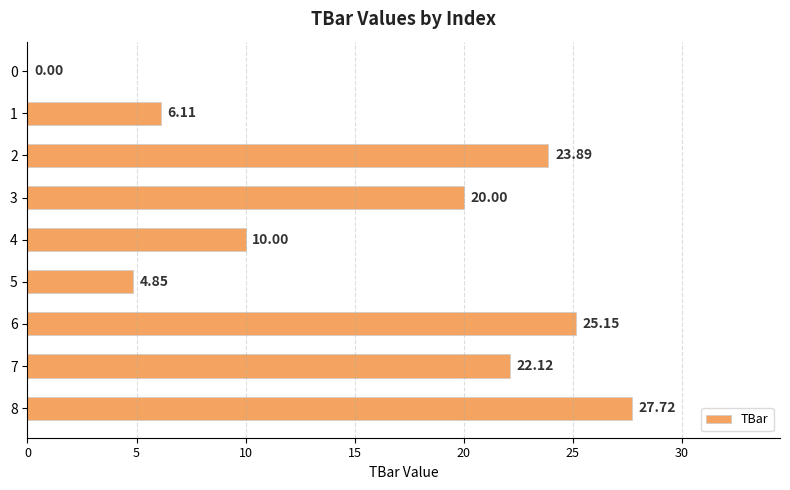

Where is the data nearest to the value 13?

4